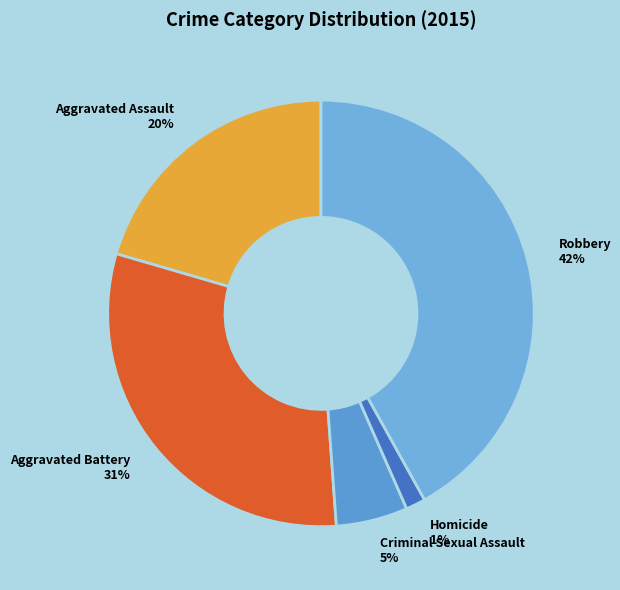

To the nearest percent, what is the average slice percentage?

20%